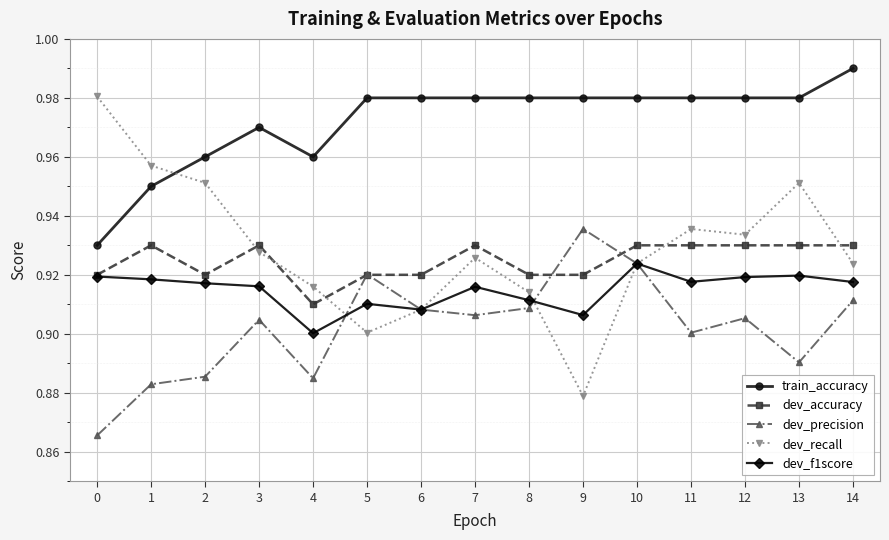

At how many categories does at least one series exceed 0?

15